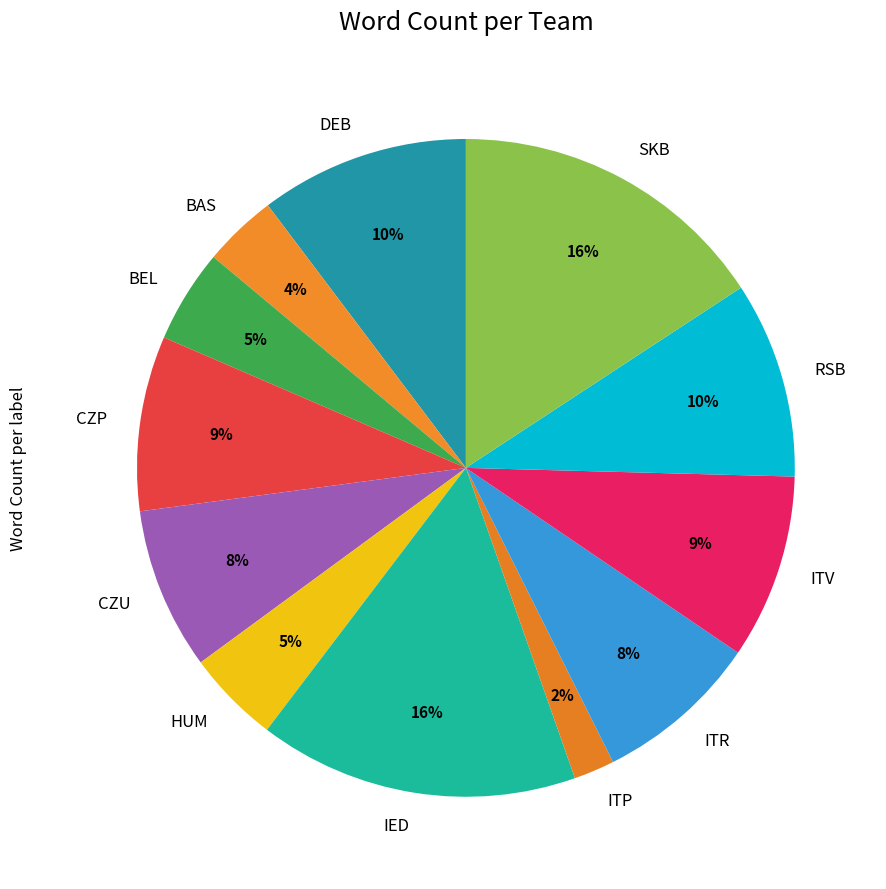

Count the number of slices in the pie.

12